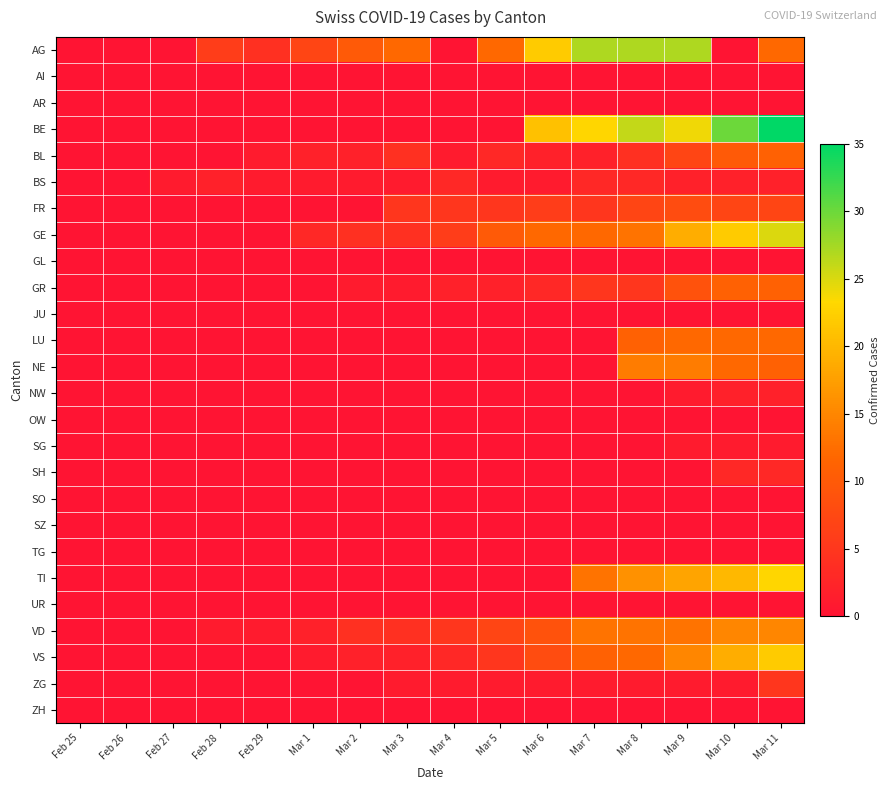

What is the greatest value displayed?

35